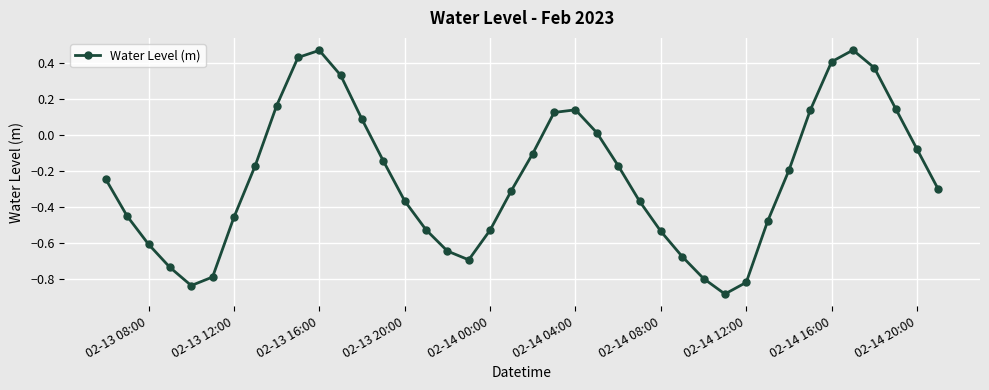

True or false: there are more than 0 points higher than both neighbors.

True